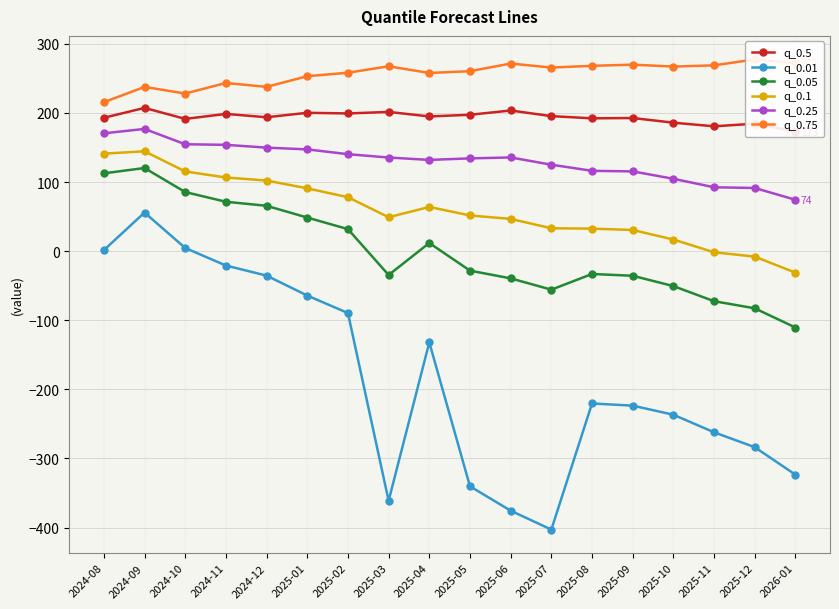

What is the label of the 6th point from the left?

2025-01